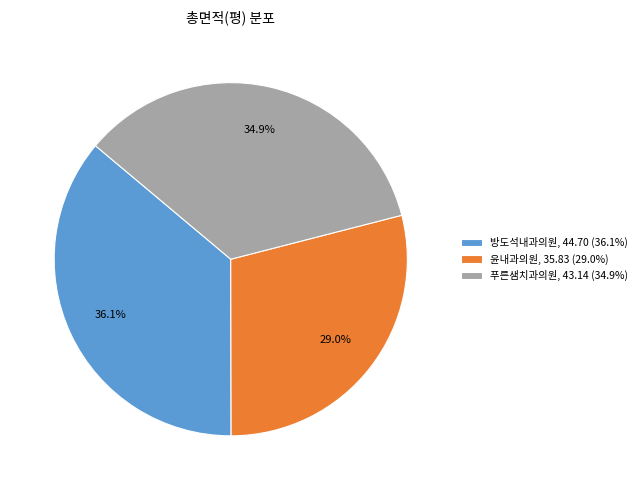

Between 방도석내과의원, 44.70 (36.1%) and 푸른샘치과의원, 43.14 (34.9%), which is larger?

방도석내과의원, 44.70 (36.1%)